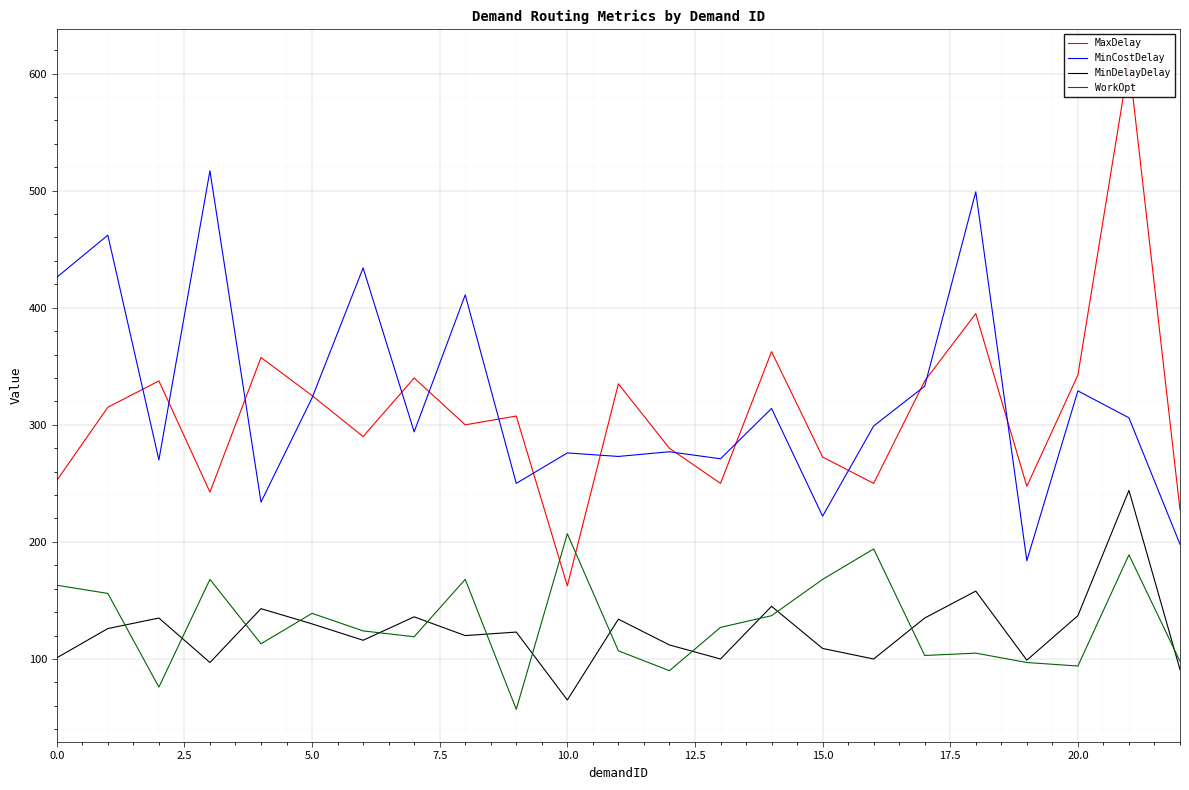

After their last crossing, which series has the higher values: WorkOpt or MaxDelay?

MaxDelay